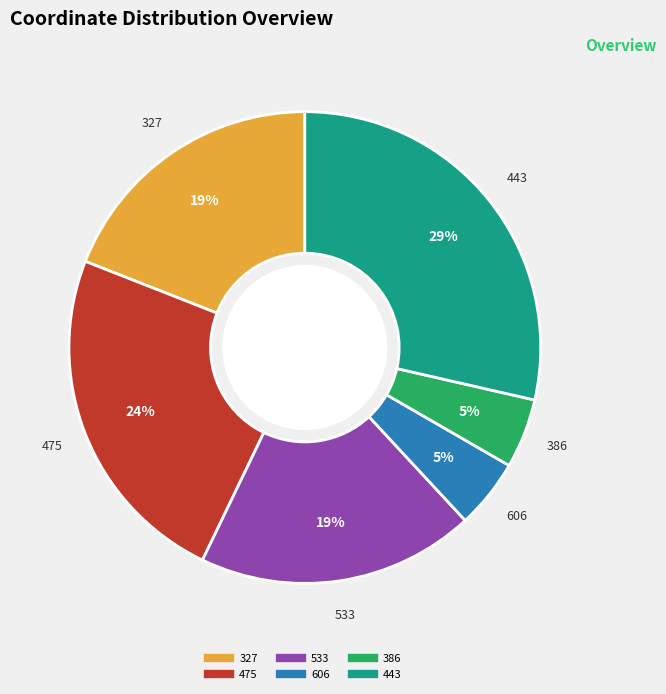

Count the number of slices in the pie.

6